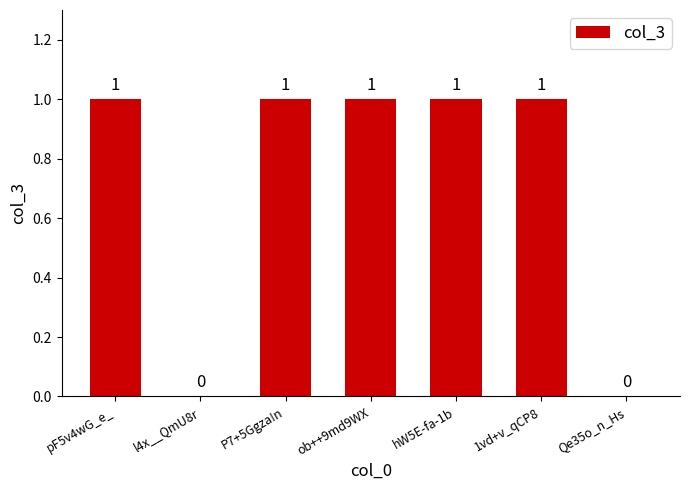

Approximately how many times larger is the value at hW5E-fa-1b compared to pF5v4wG_e_?

1.0